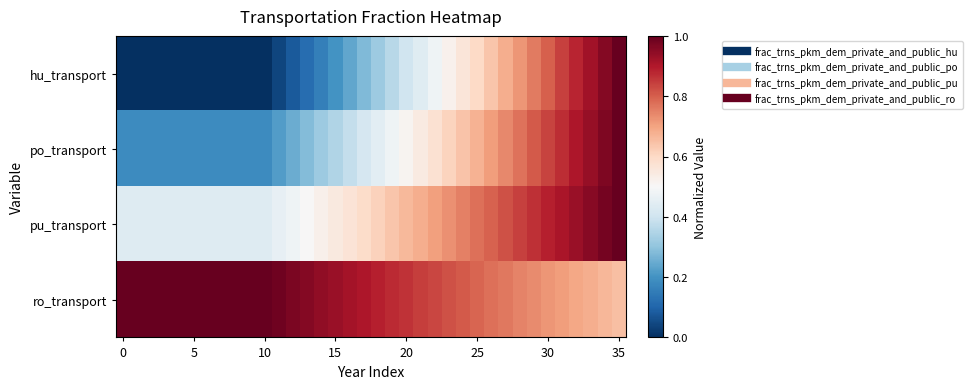

Which label corresponds to the largest value in the chart?

35